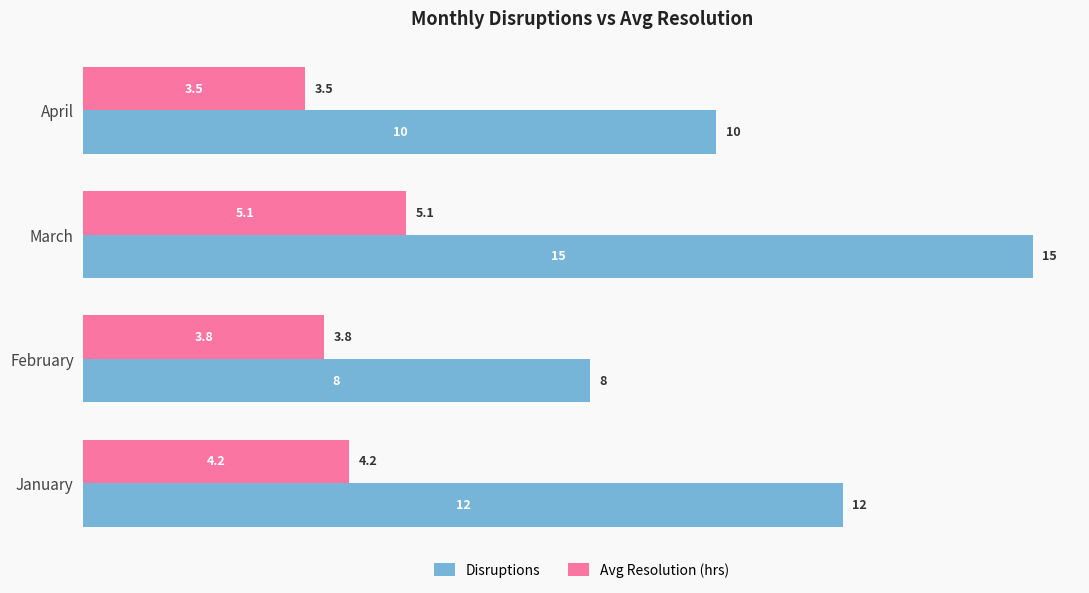

What is the difference between the Disruptions values at February and April?

2.0